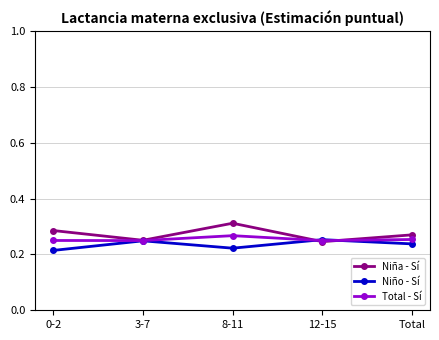

The value of Niña - Sí at 3-7 is 0.1. True or false?

False